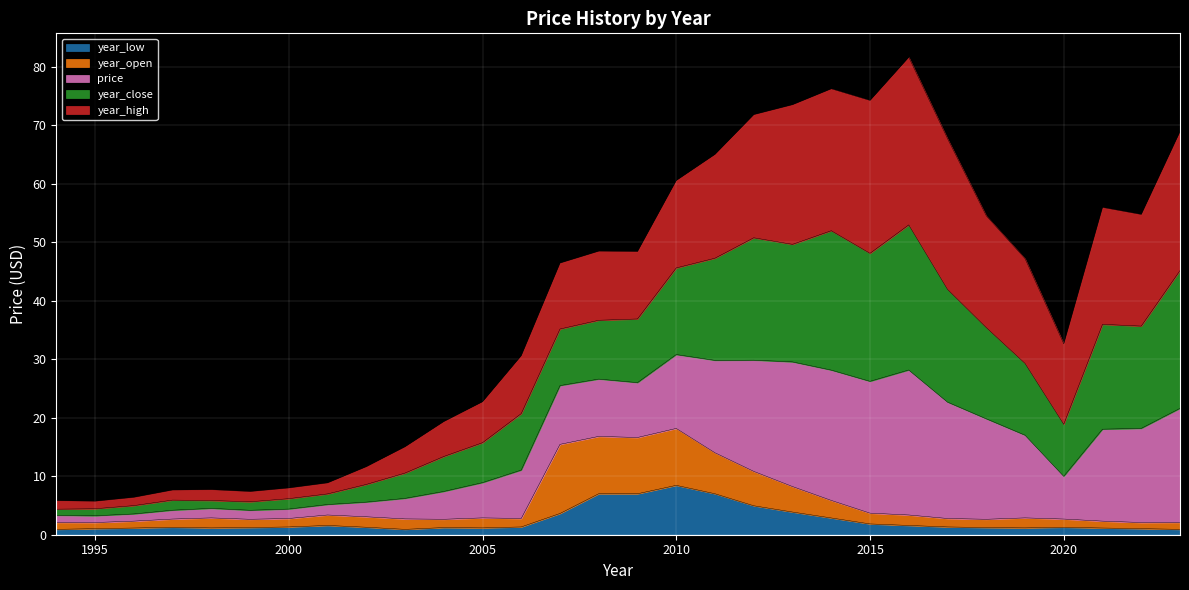

True or false: year_low and year_close intersect in this chart.

False